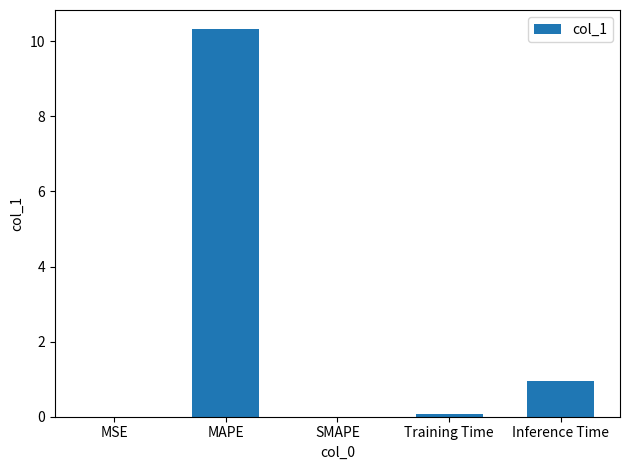

Are the bars grouped side by side (vs. stacked)?

No